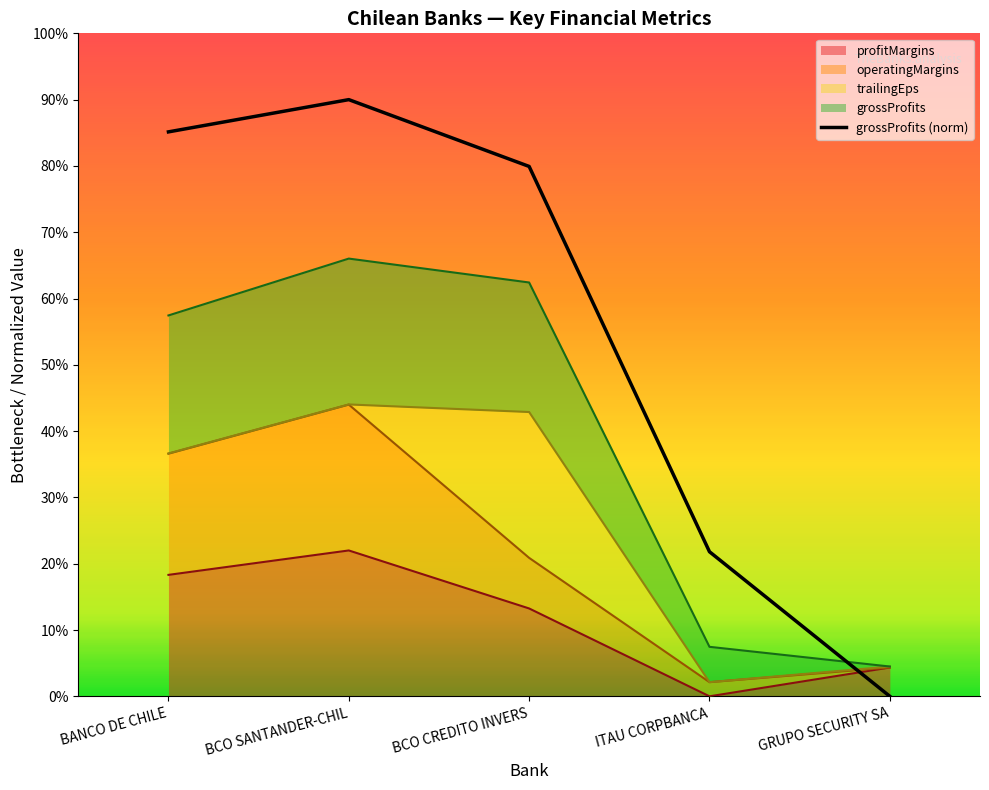

Does the chart display data point markers on the line(s)?

No